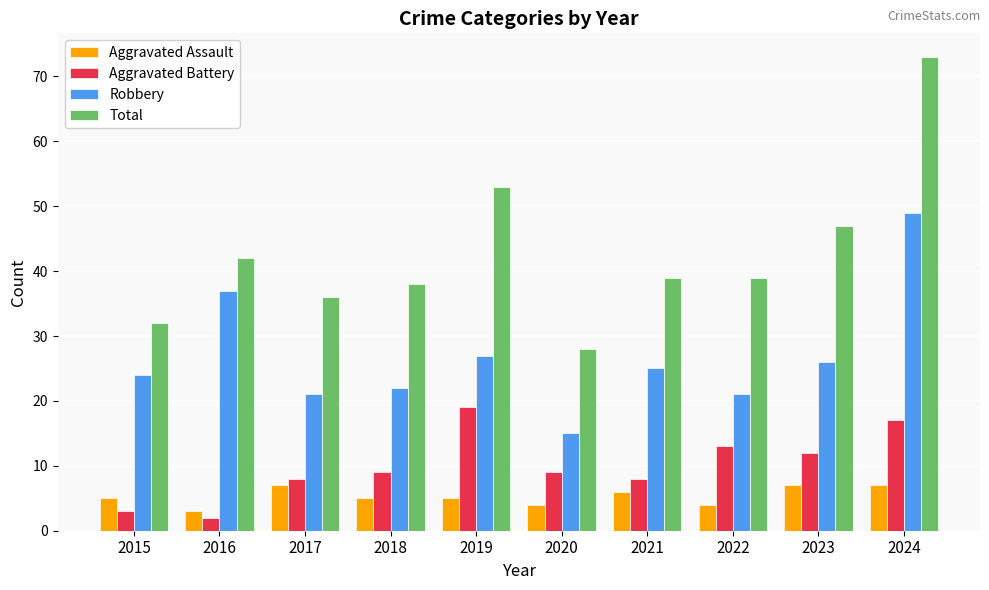

Does the chart contain stacked bars?

No